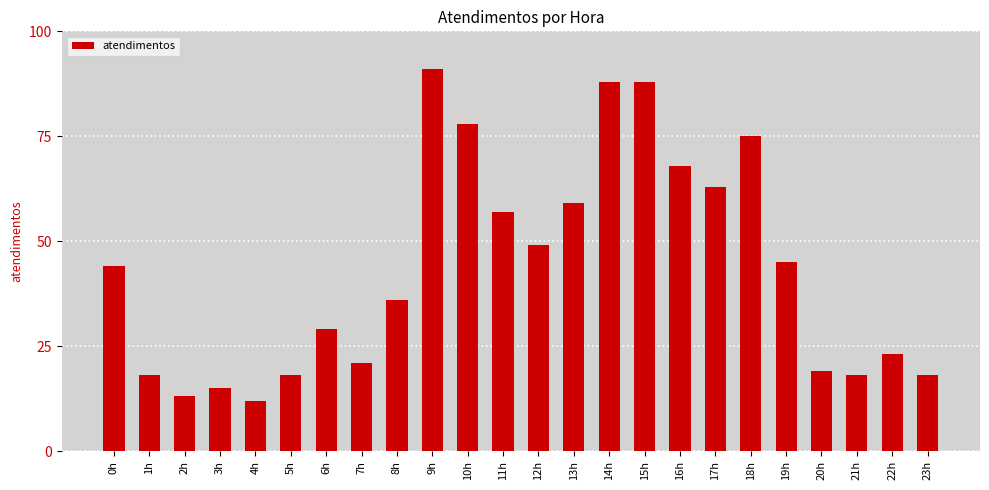

Reading left to right, extract all data points from this chart.

0h=44	1h=18	2h=13	3h=15	4h=12	5h=18	6h=29	7h=21	8h=36	9h=91	10h=78	11h=57	12h=49	13h=59	14h=88	15h=88	16h=68	17h=63	18h=75	19h=45	20h=19	21h=18	22h=23	23h=18